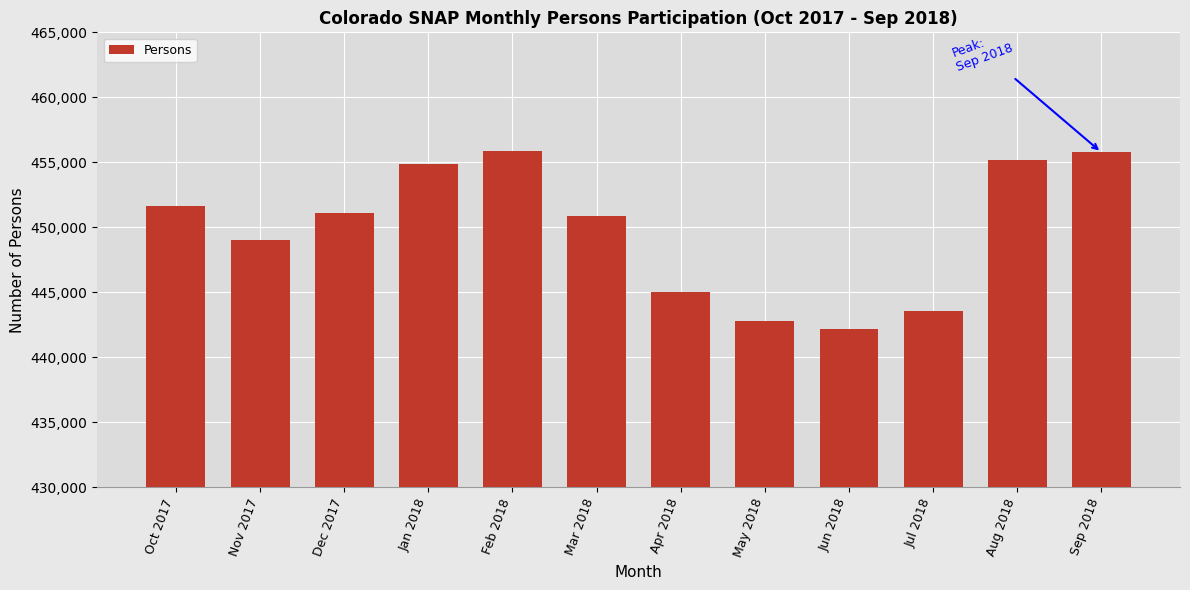

What is the average value?

449824